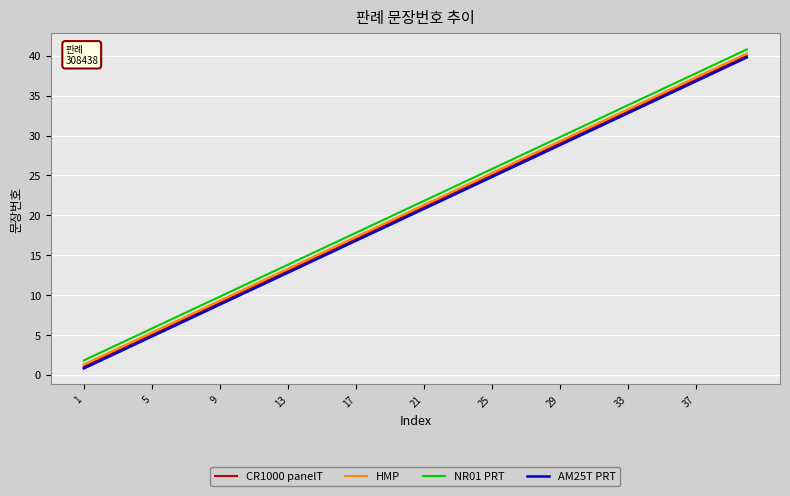

What is the difference between the maximum and second lowest values in the CR1000 panelT series?

38.0